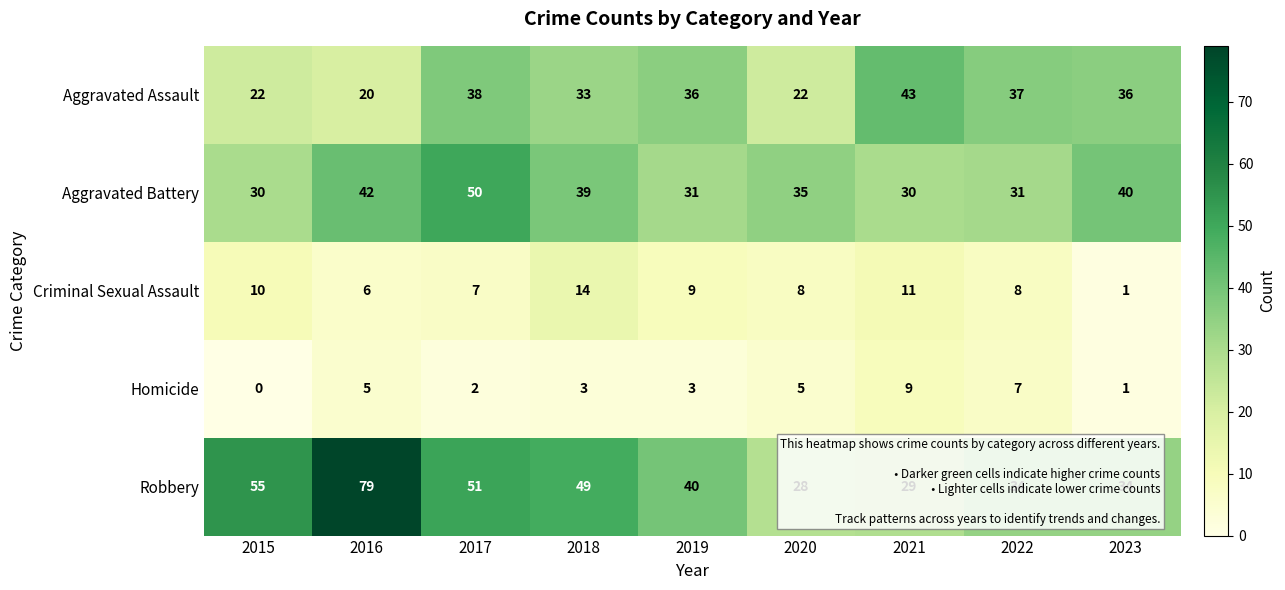

At which category is the sum across all series the highest?

2016